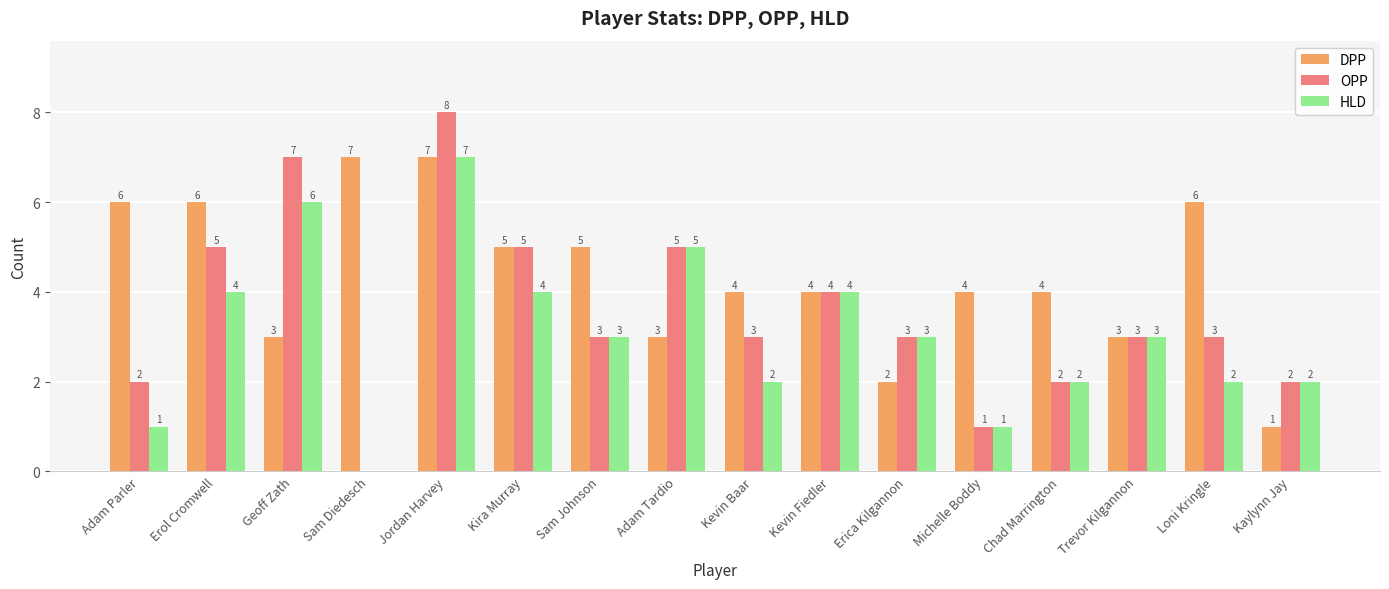

Which series changed the most between Adam Parler and Kaylynn Jay?

DPP